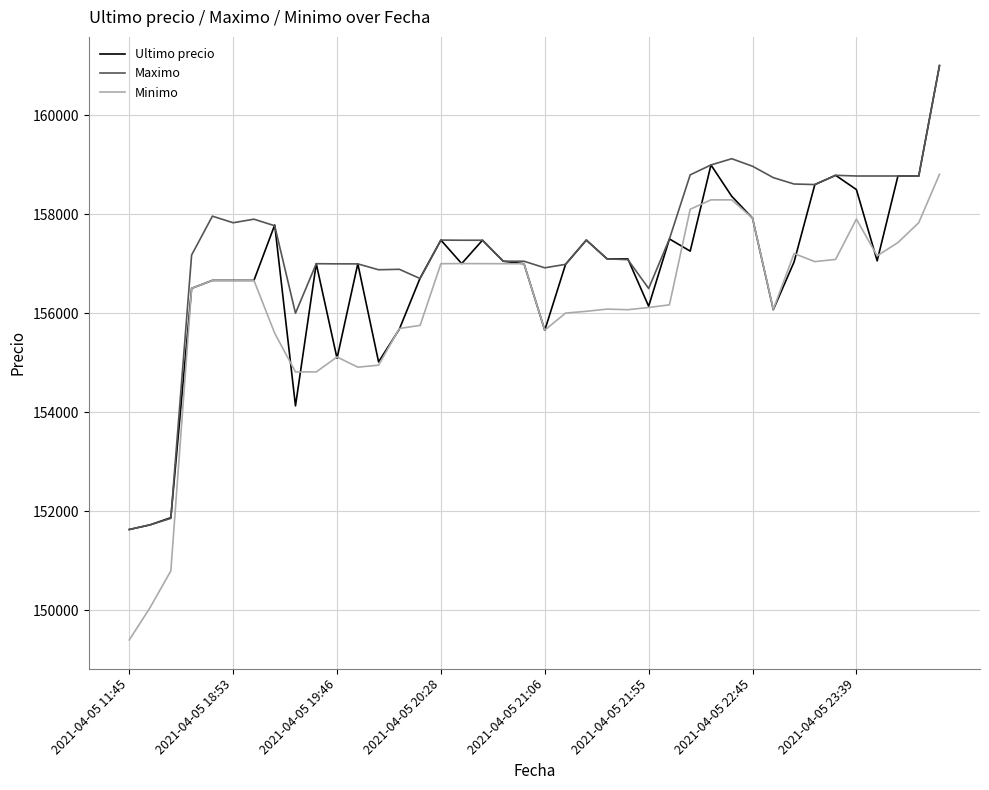

Rank the series by their average value, from lowest to highest.

Minimo, Ultimo precio, Maximo